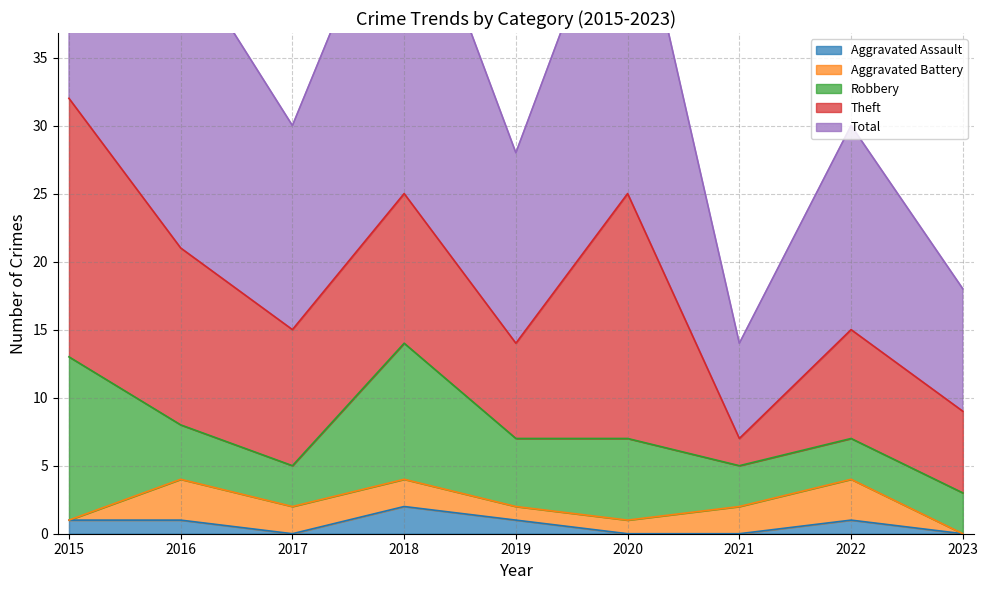

True or false: Theft and Aggravated Battery intersect in this chart.

False